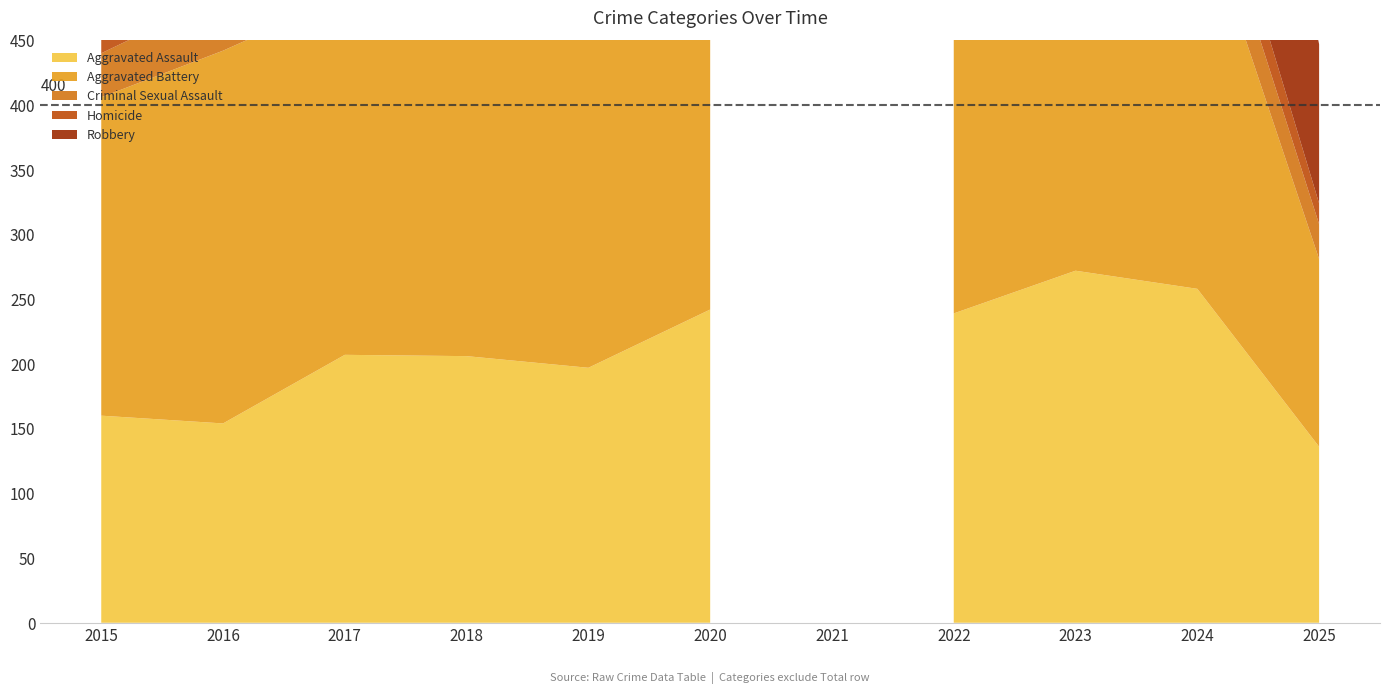

At which category does the chart reach its minimum across all series?

2018